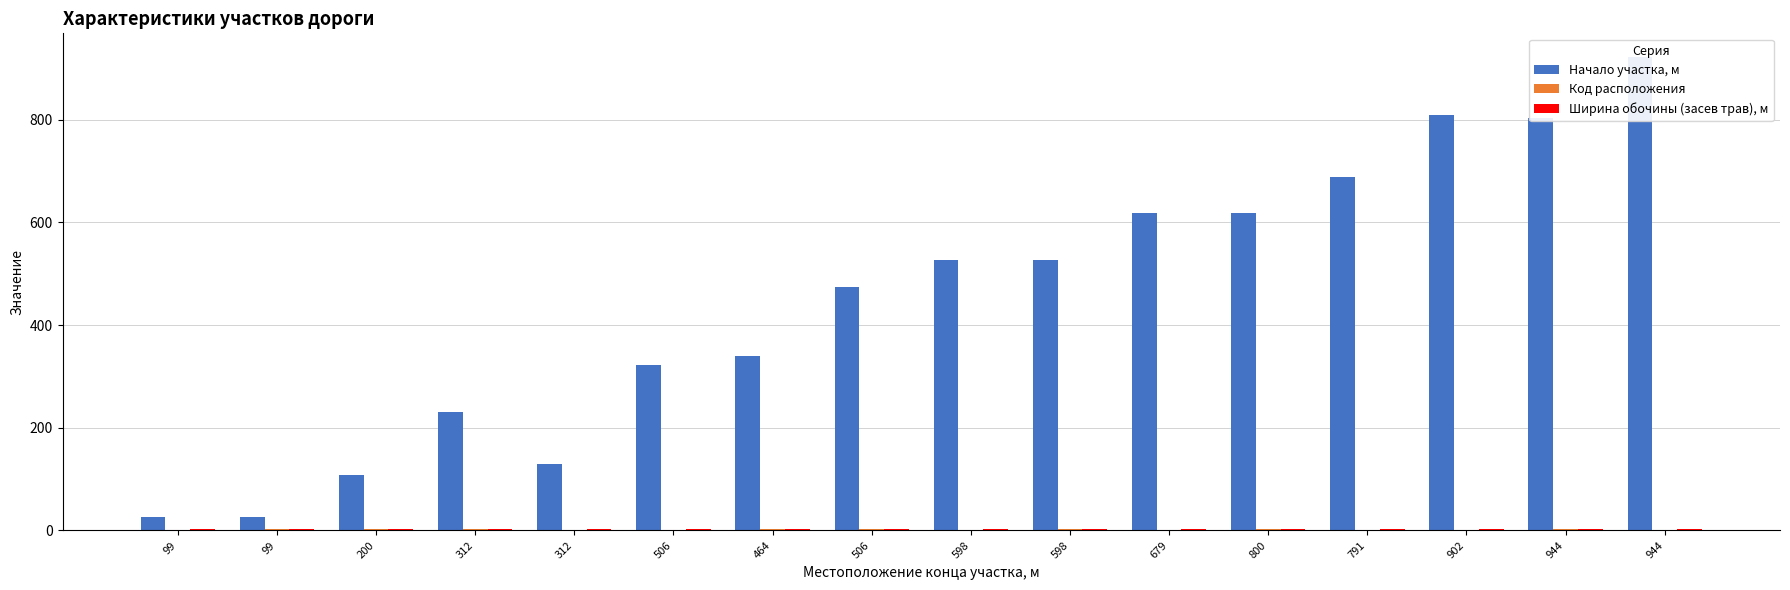

Count the number of data series in this chart.

3